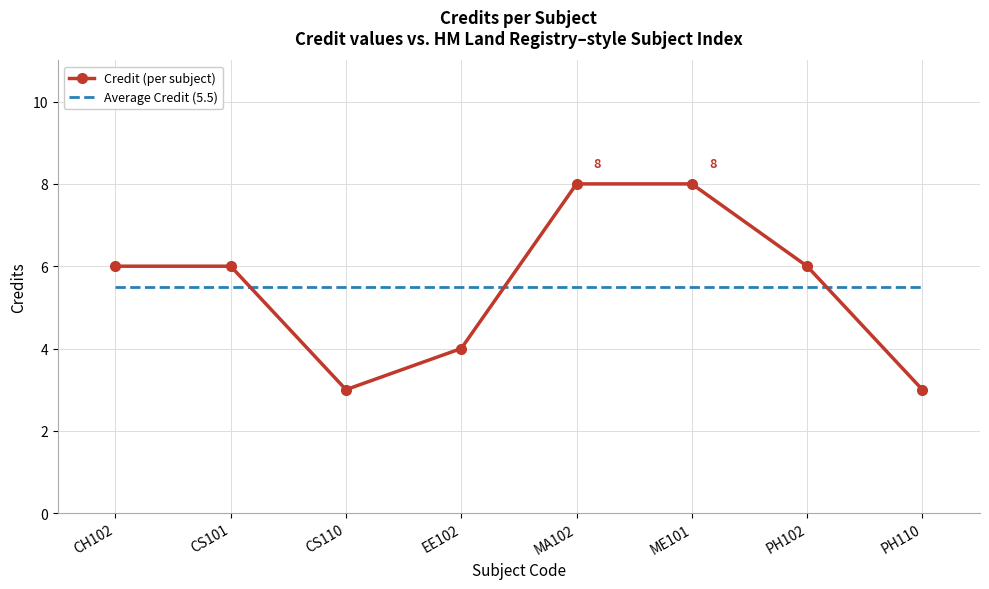

The value of Average Credit (5.5) at EE102 is 5.5. True or false?

True